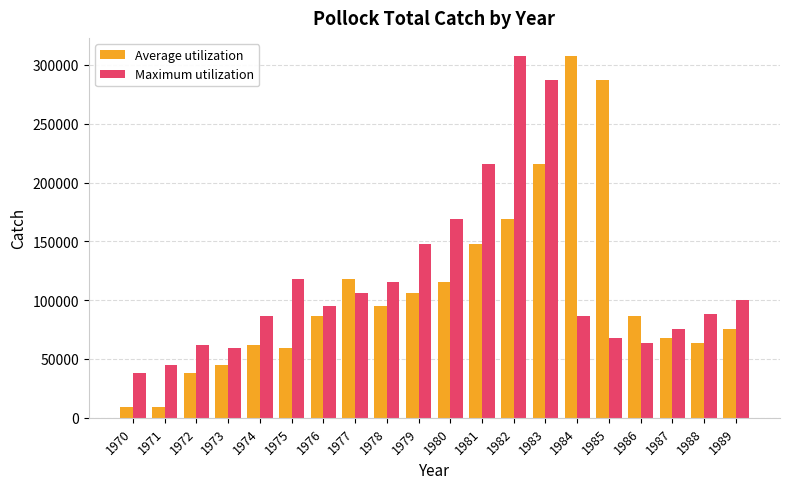

How many bars are there in each group?

2